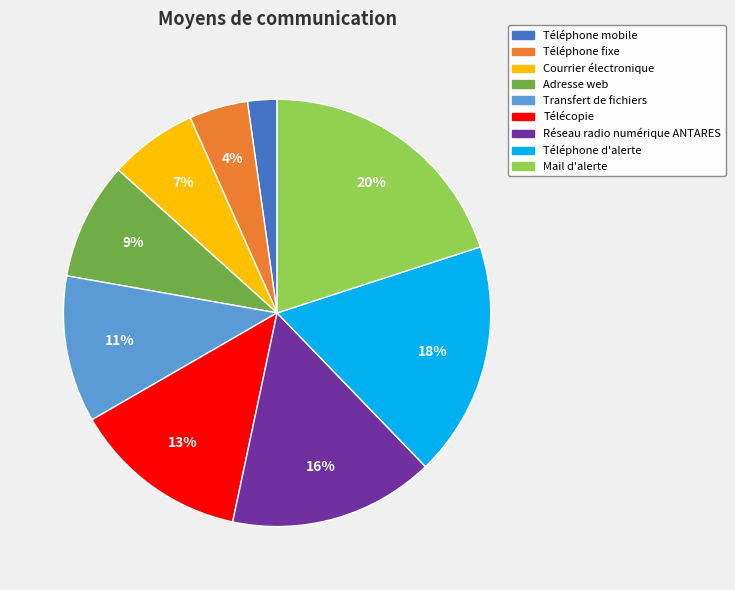

How many slices are in this pie chart?

9